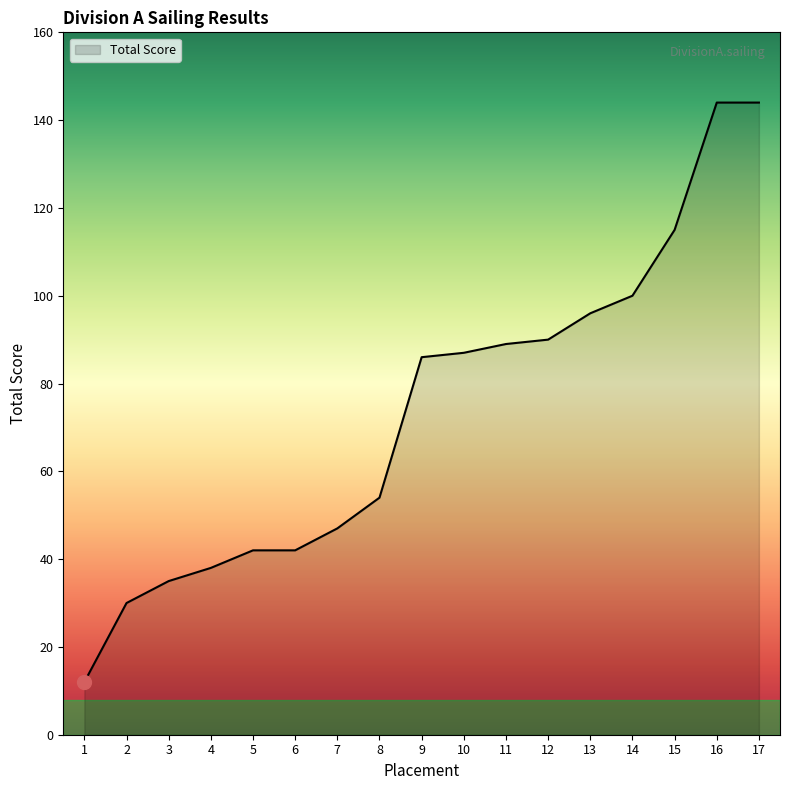

What is the average value?

74